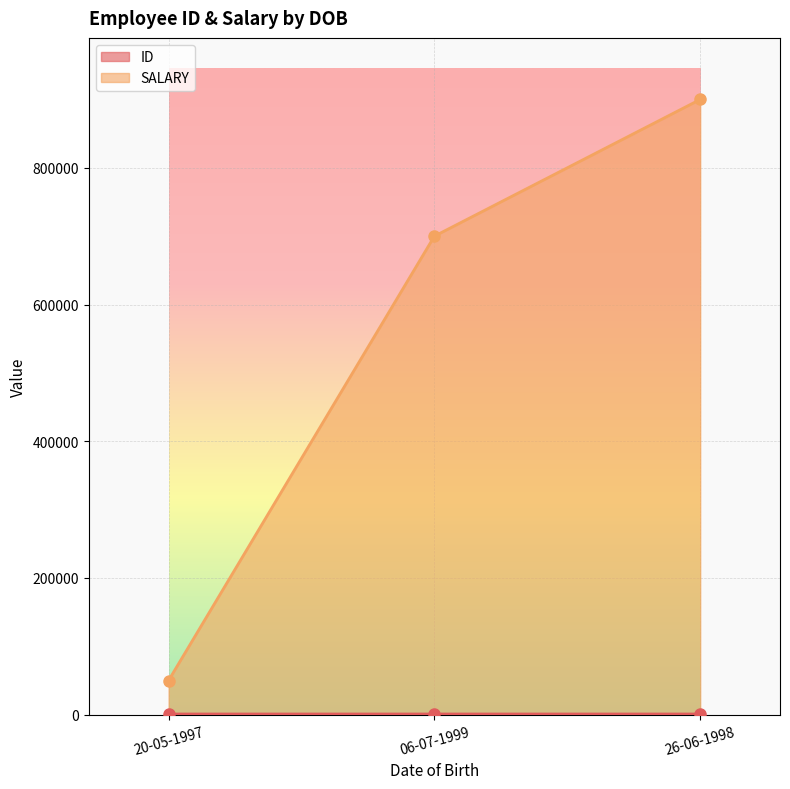

At 20-05-1997, list the series in order from smallest to largest.

ID, SALARY